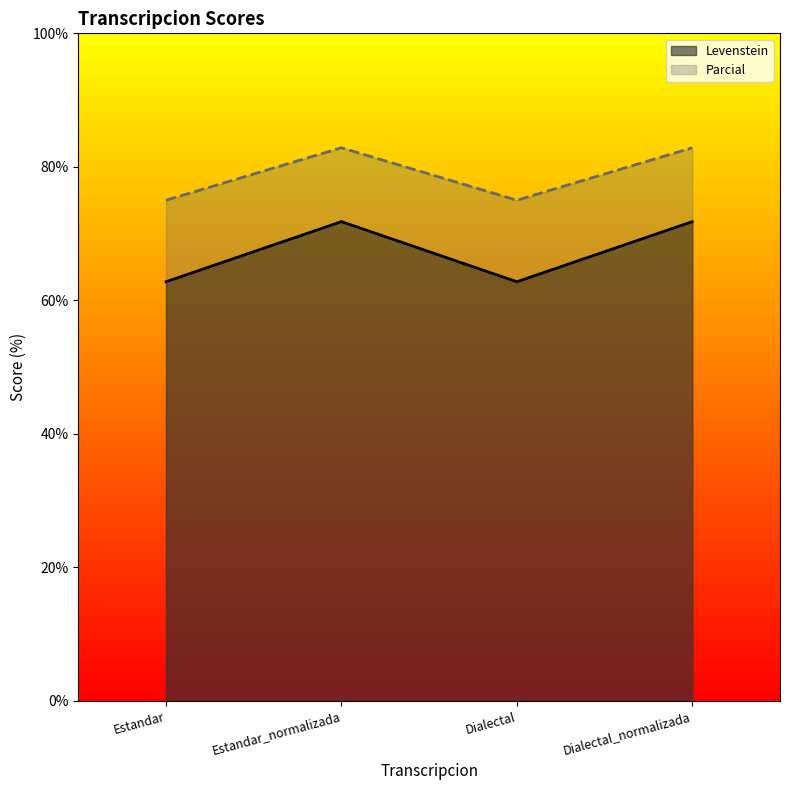

What are all the series names shown in the legend?

Levenstein, Parcial